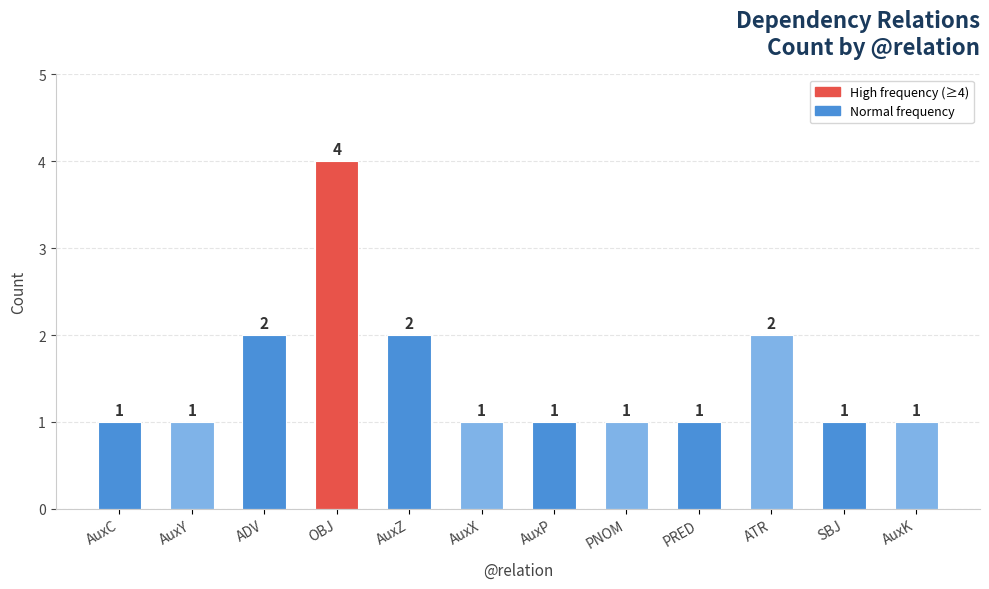

What is the greatest value displayed?

4